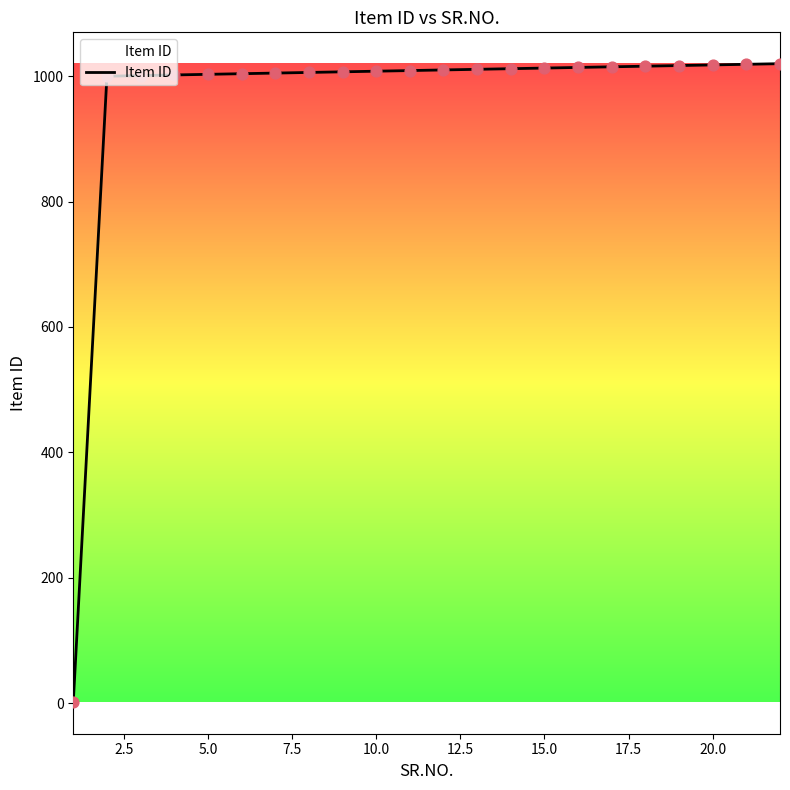

What is the difference between the maximum and minimum values?

1019